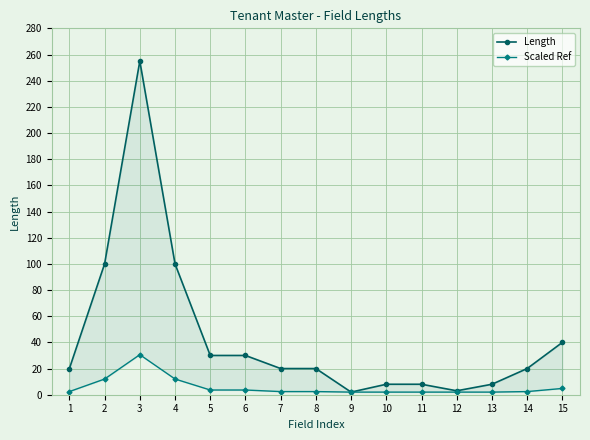

At how many categories does at least one series exceed 130?

1